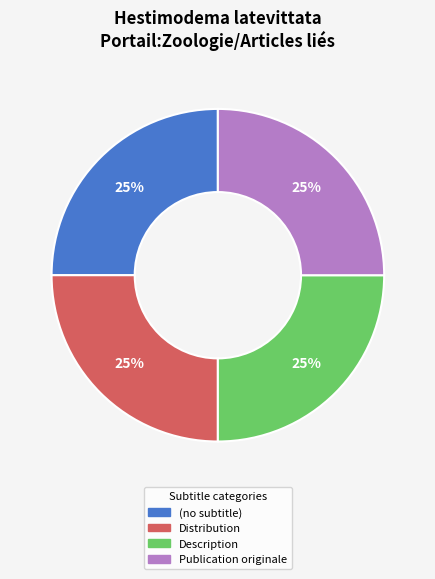

Is (no subtitle) the majority of the pie?

No